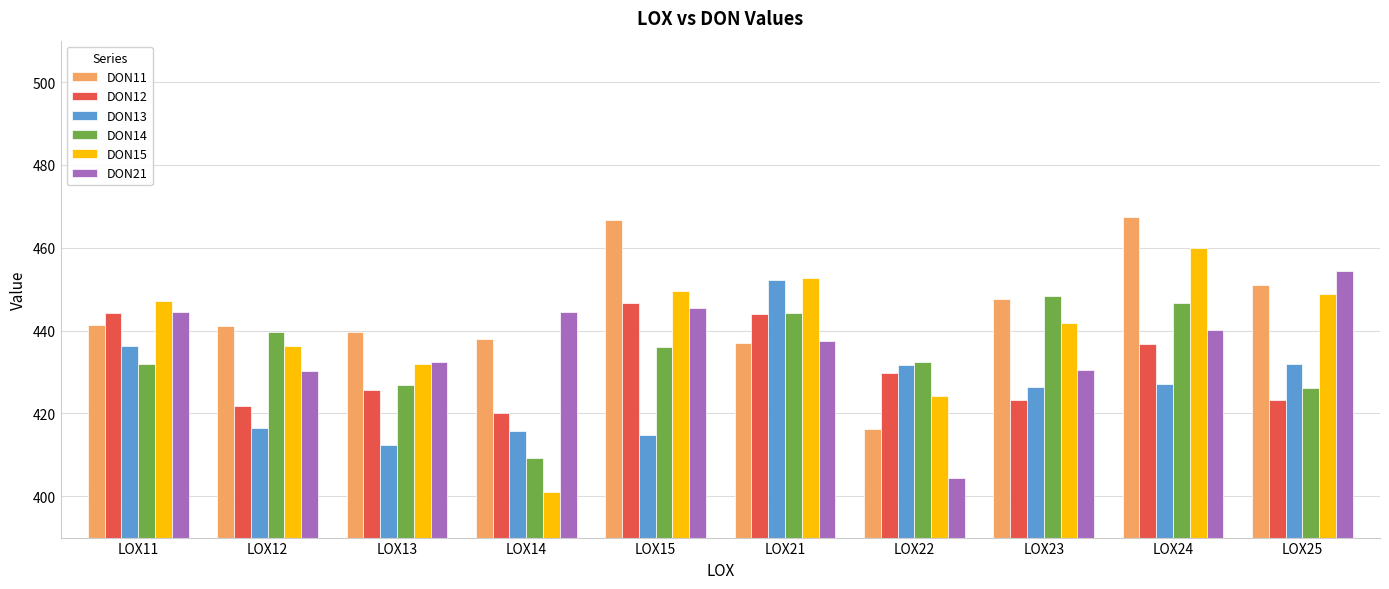

What is the approximate value of DON12 at LOX13?

425.8